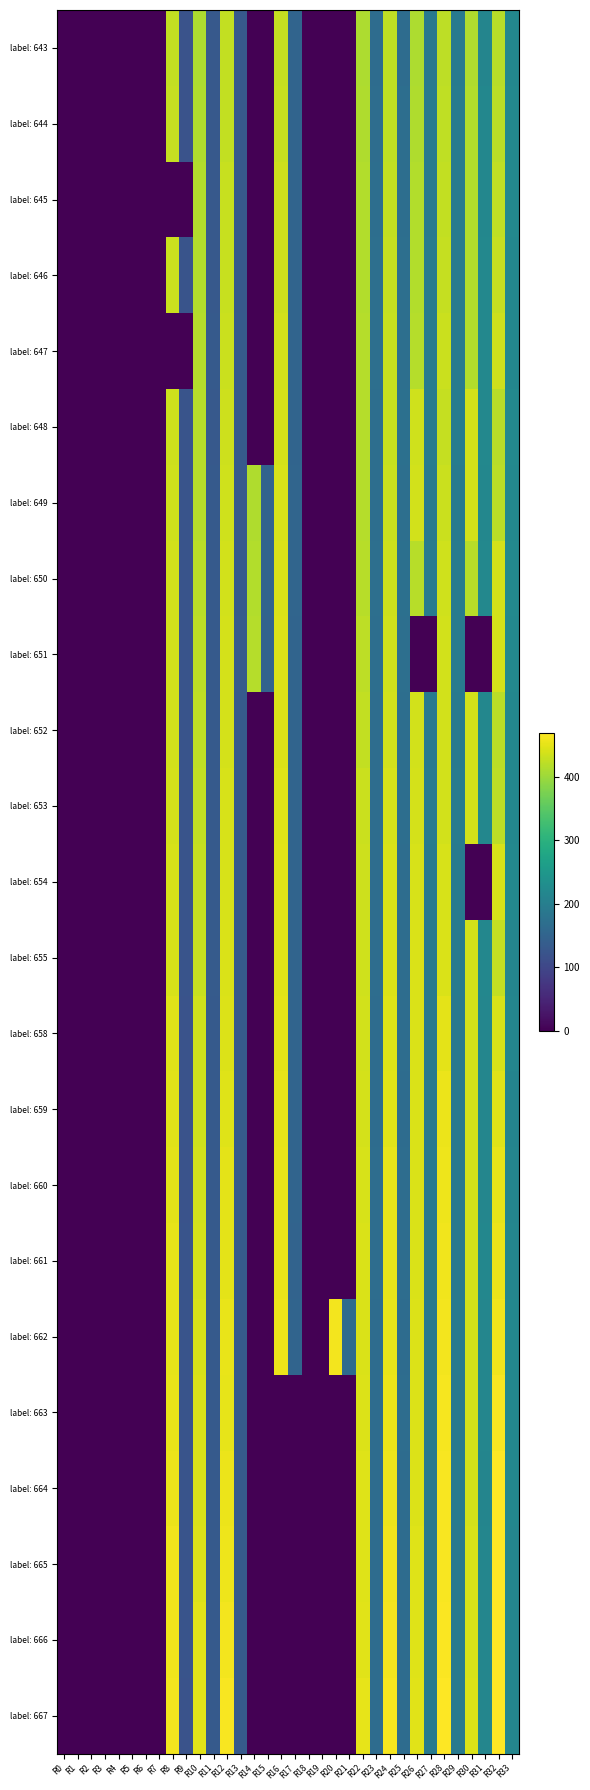

What is the spread (max minus min) of values at R23?

6.4